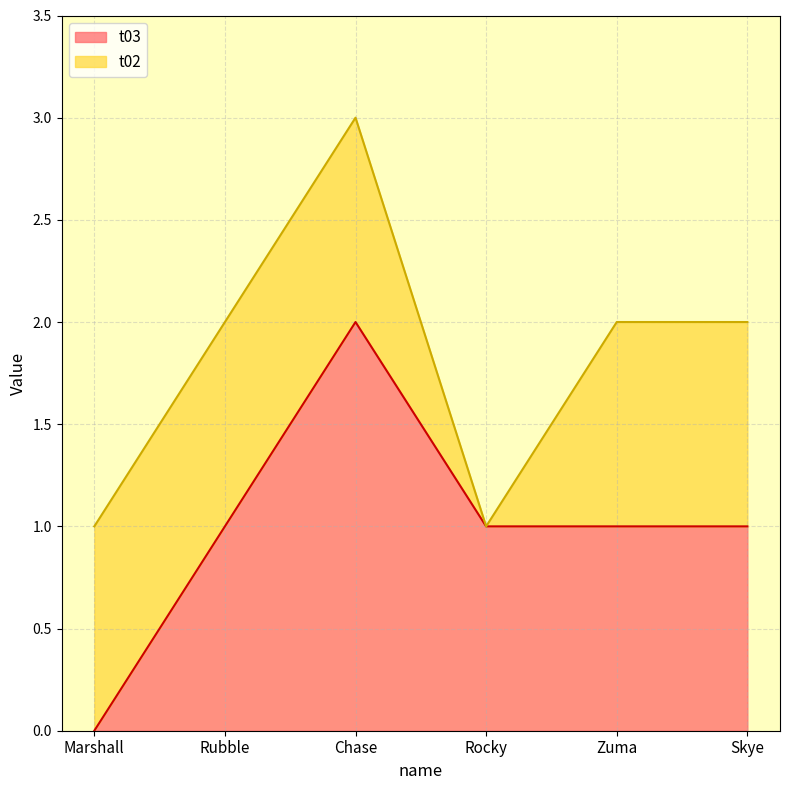

How many interior local peaks (higher than both neighbors) does the data have?

1